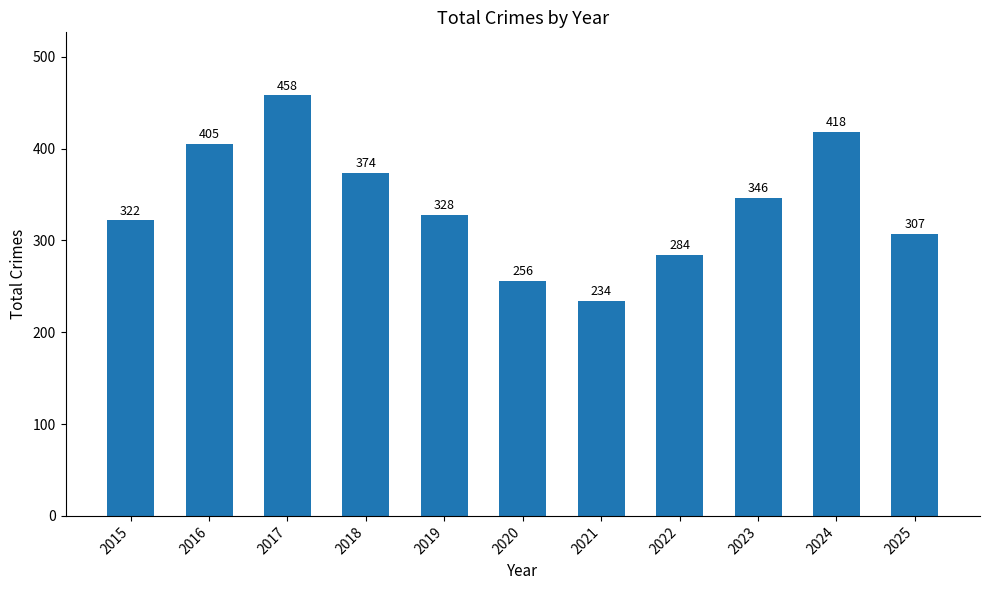

Are the bars grouped side by side (vs. stacked)?

No